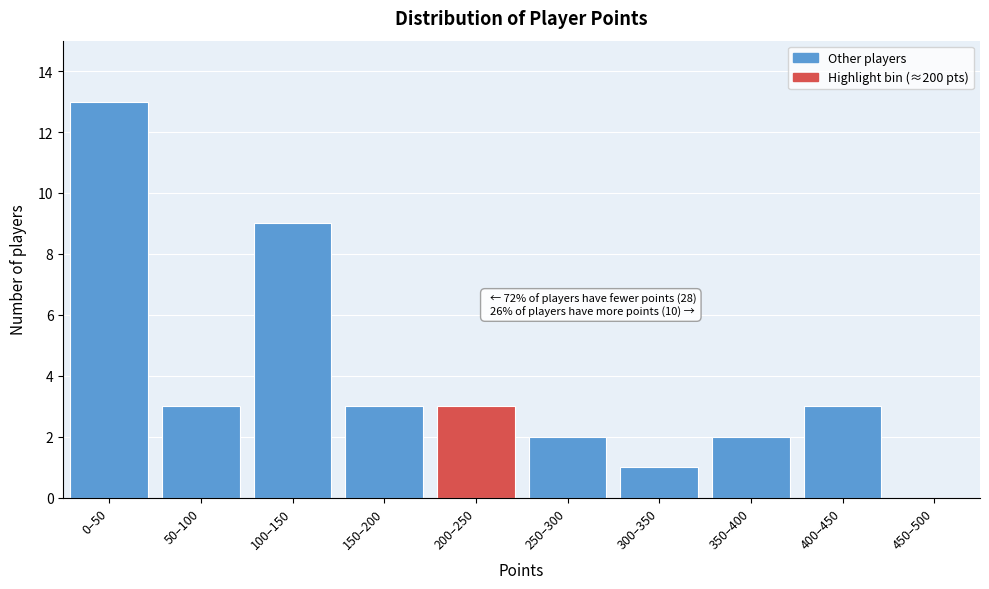

Reading left to right, extract all data points from this chart.

0–50=13	50–100=3	100–150=9	150–200=3	200–250=3	250–300=2	300–350=1	350–400=2	400–450=3	450–500=0